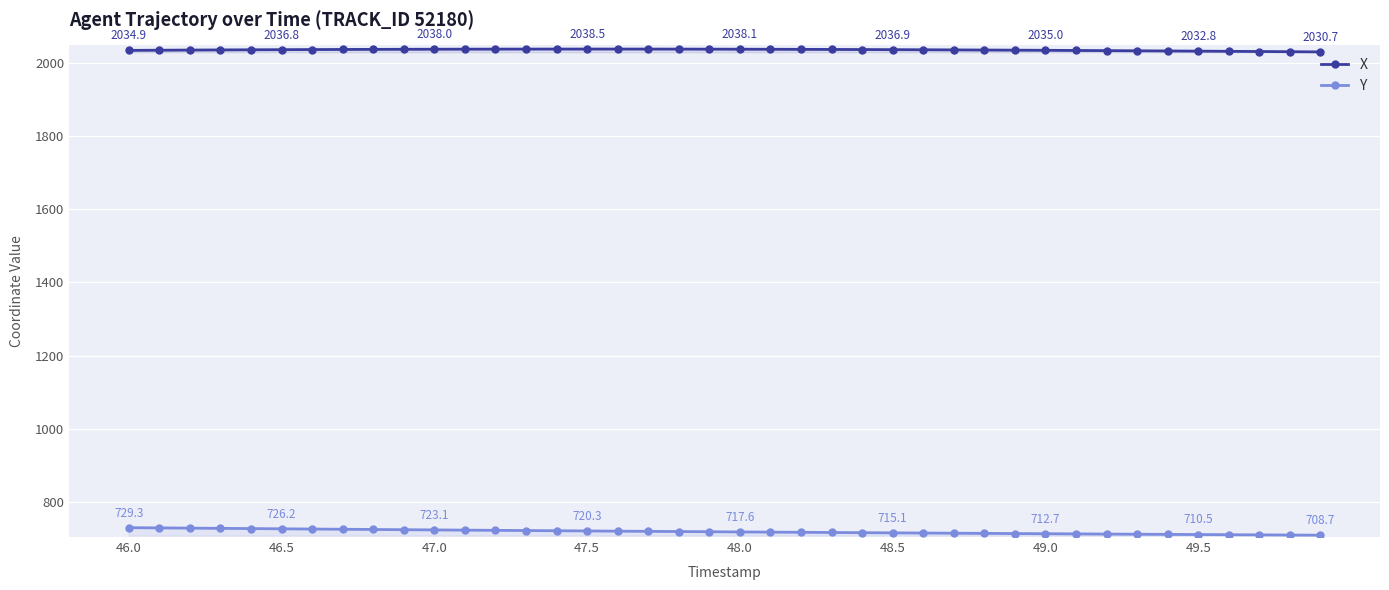

What is the sum of all X values?

81447.3